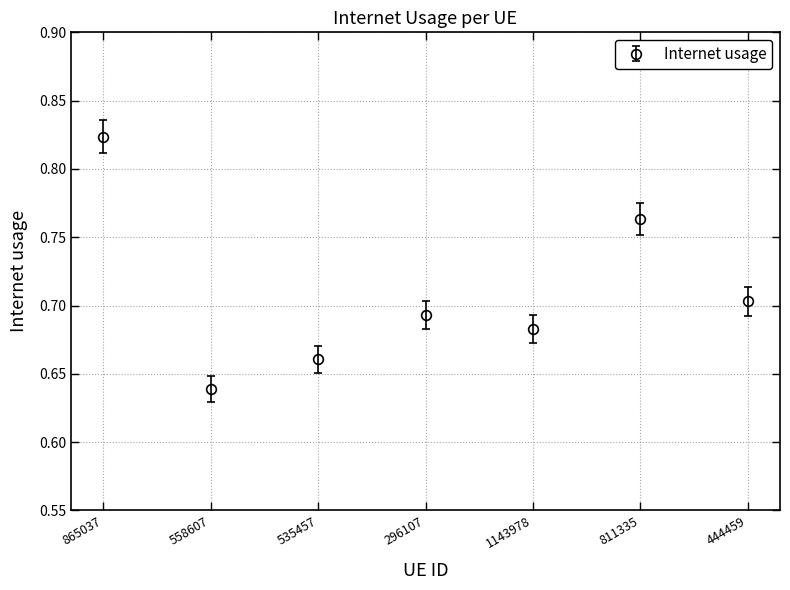

Which category has the lowest value across all series?

558607